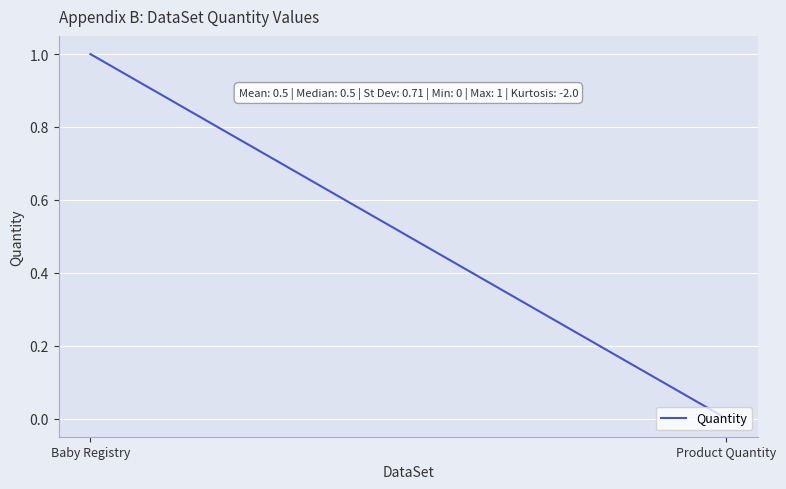

What is the change in value from Baby Registry to Product Quantity?

-1